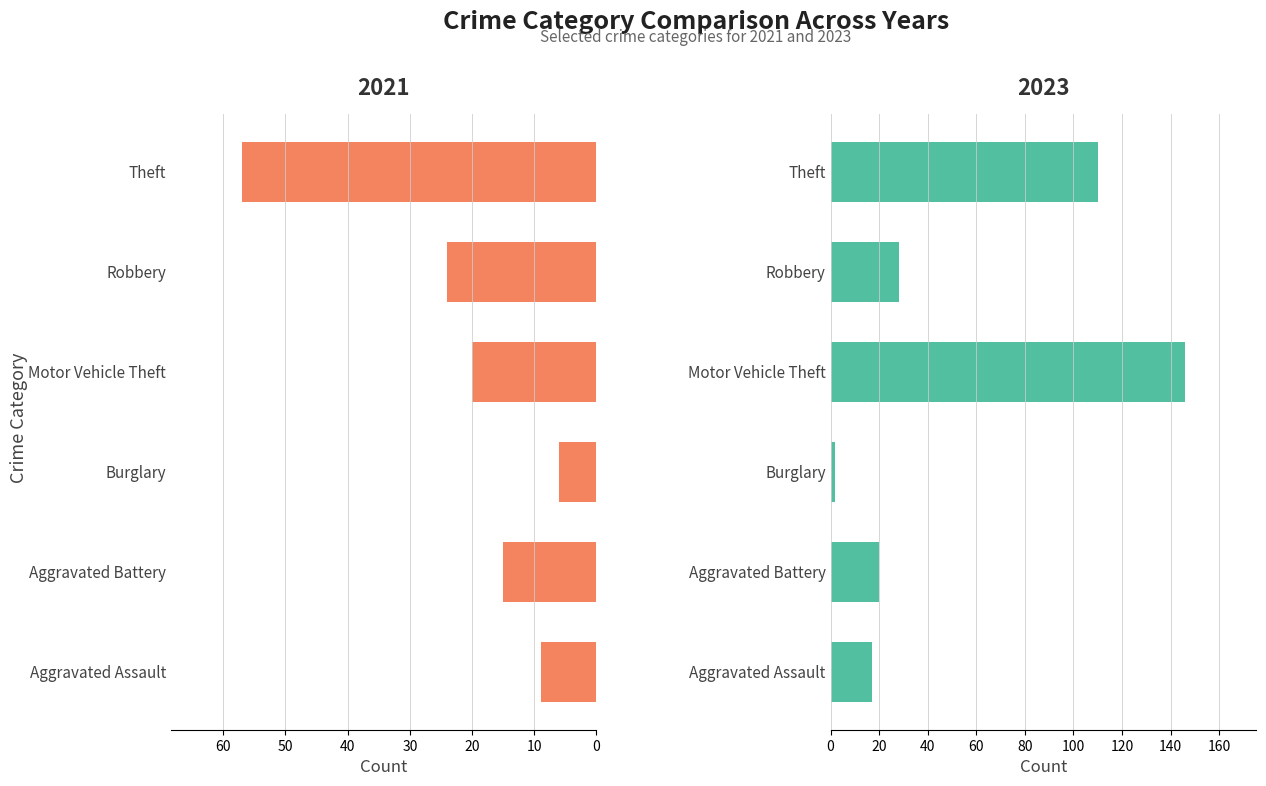

How many groups of bars are there?

6